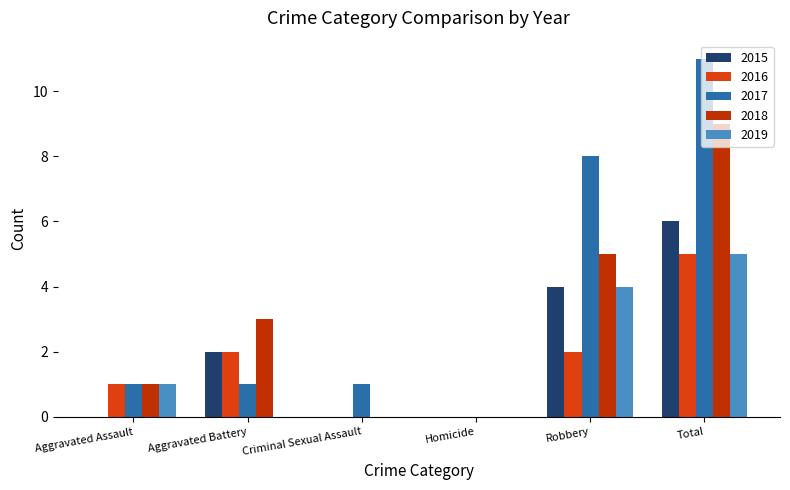

Is it true that 2015 equals 3 at Homicide?

False